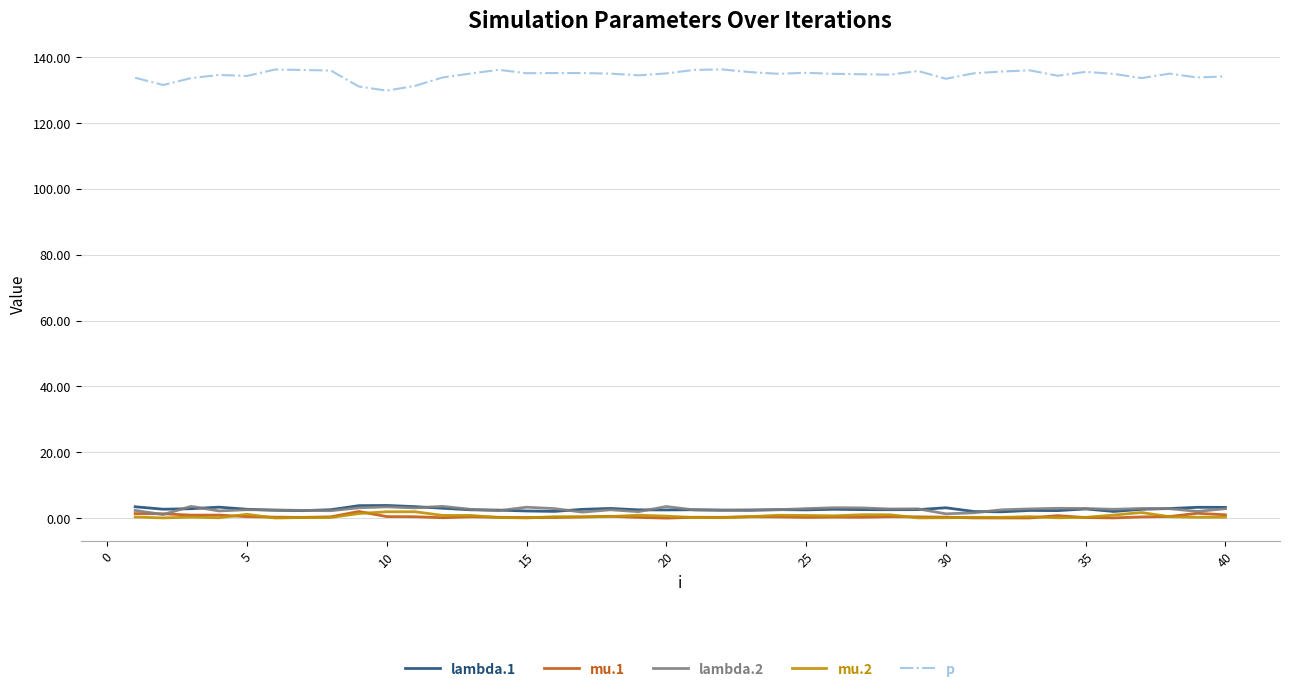

Which series has the widest spread of values?

p